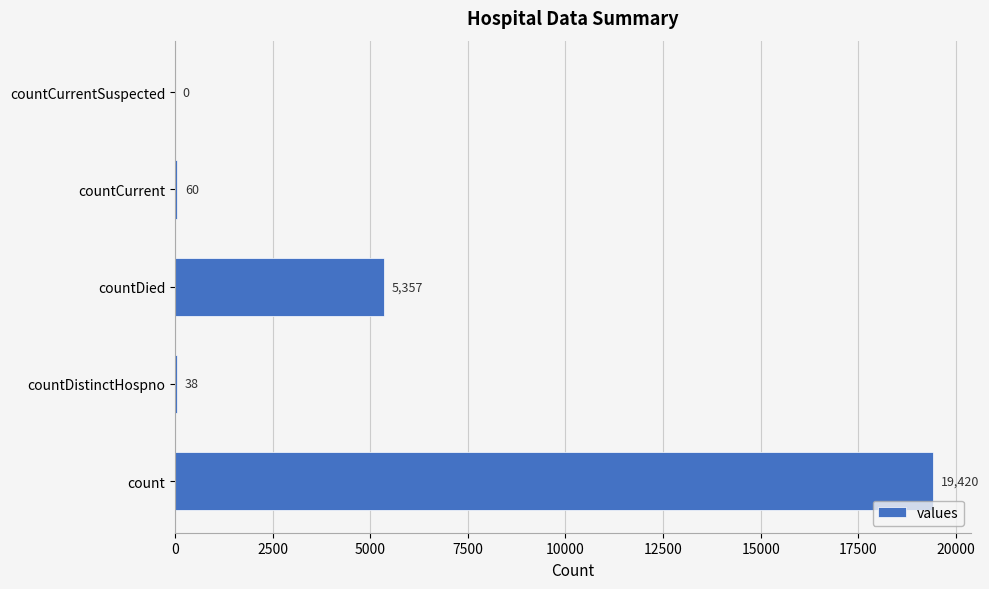

Reading top to bottom, extract all data points from this chart.

countCurrentSuspected=0	countCurrent=60	countDied=5357	countDistinctHospno=38	count=19420